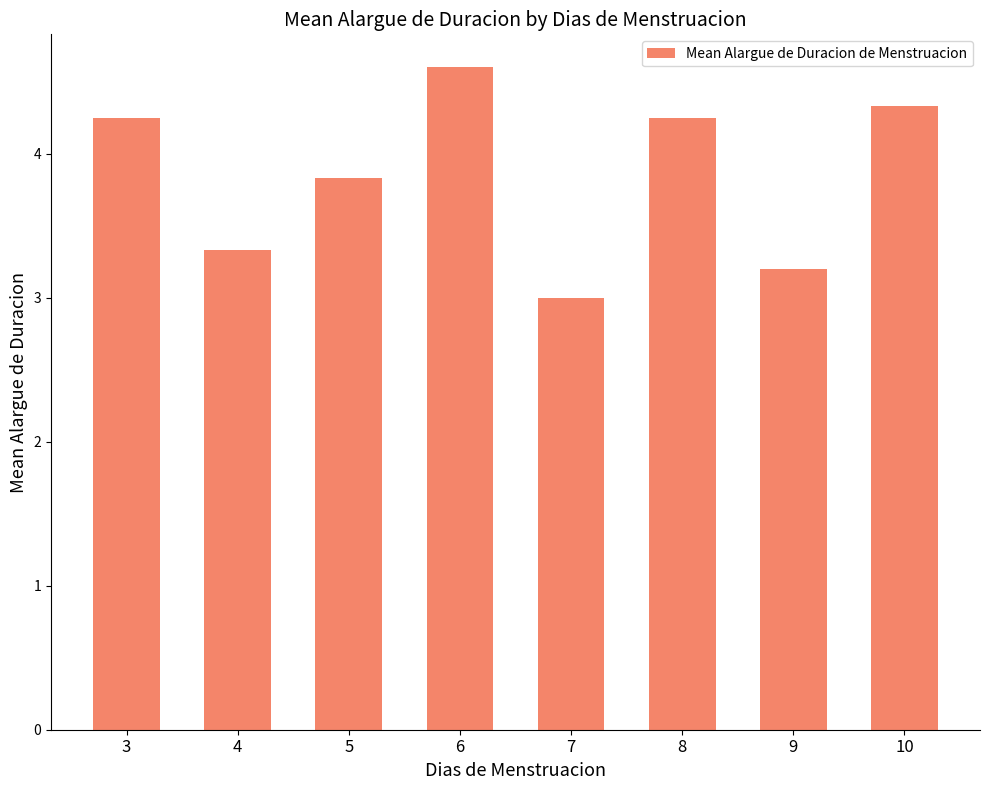

What is the change in value from 5 to 9?

-0.6